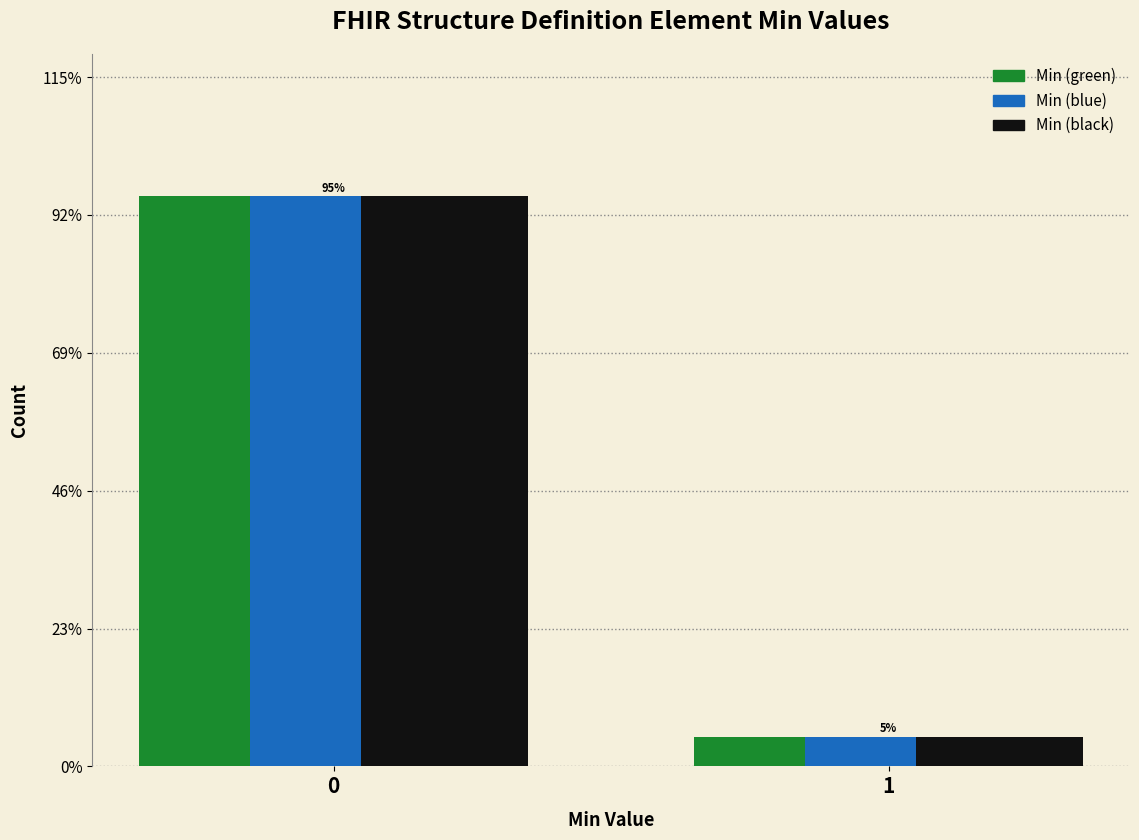

Reading left to right, what are all the values shown in this chart?

Min (green): 95.1	4.9
Min (blue): 95.1	4.9
Min (black): 95.1	4.9